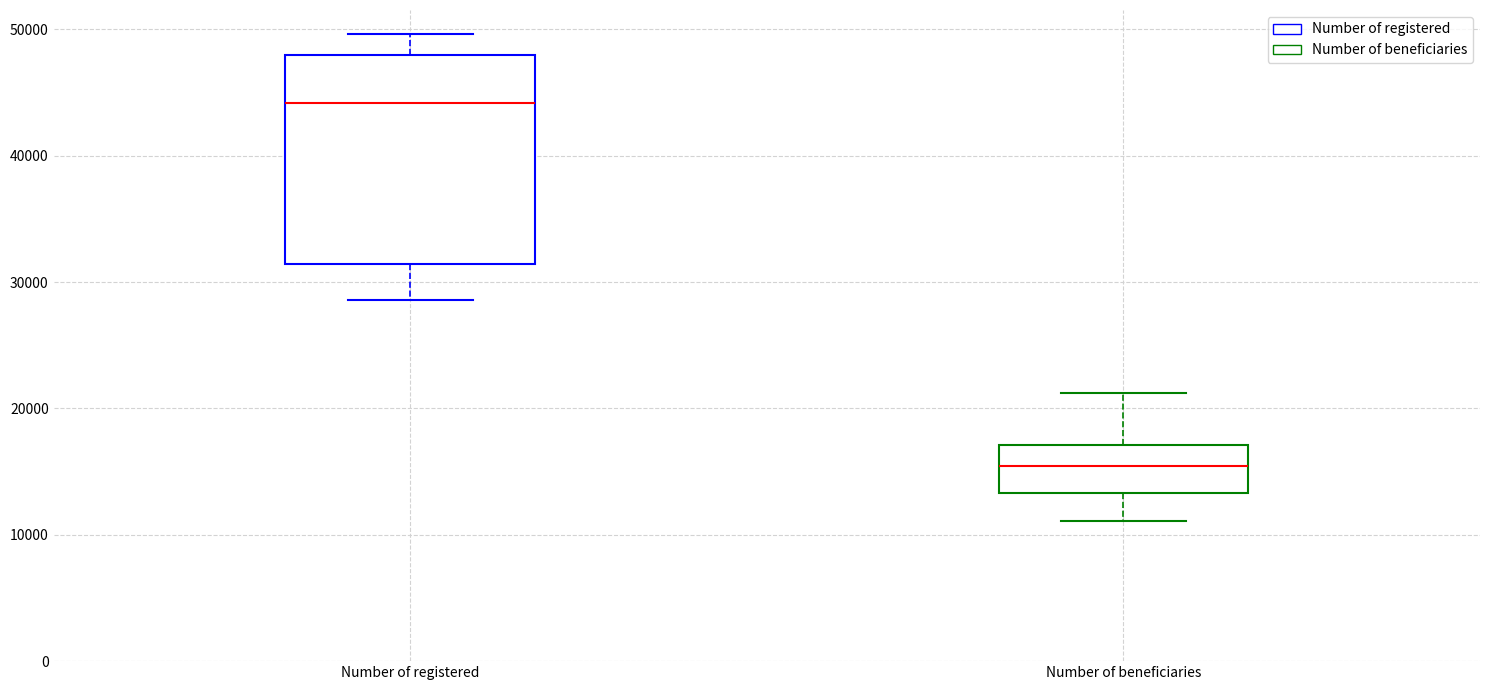

Which box is the tallest, from its lower edge to its upper edge?

Number of registered